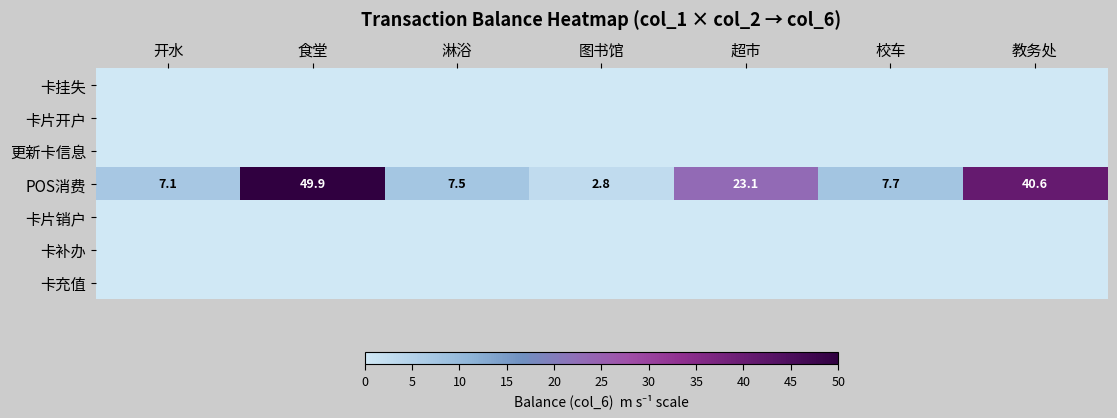

What is the total value across all series at 开水?

7.1